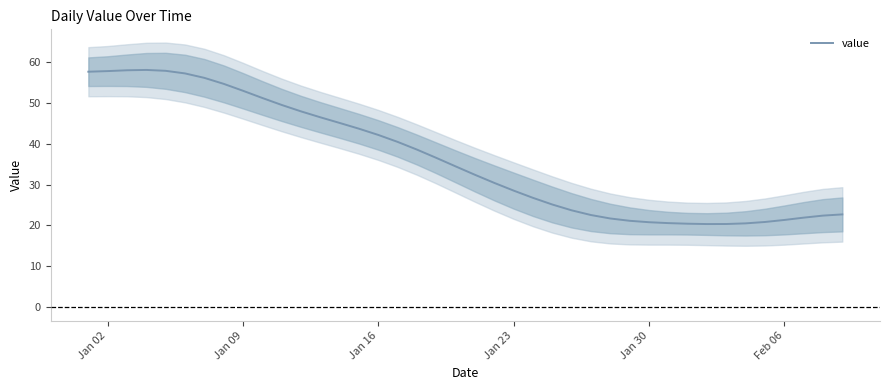

What is the smallest value displayed?

20.3